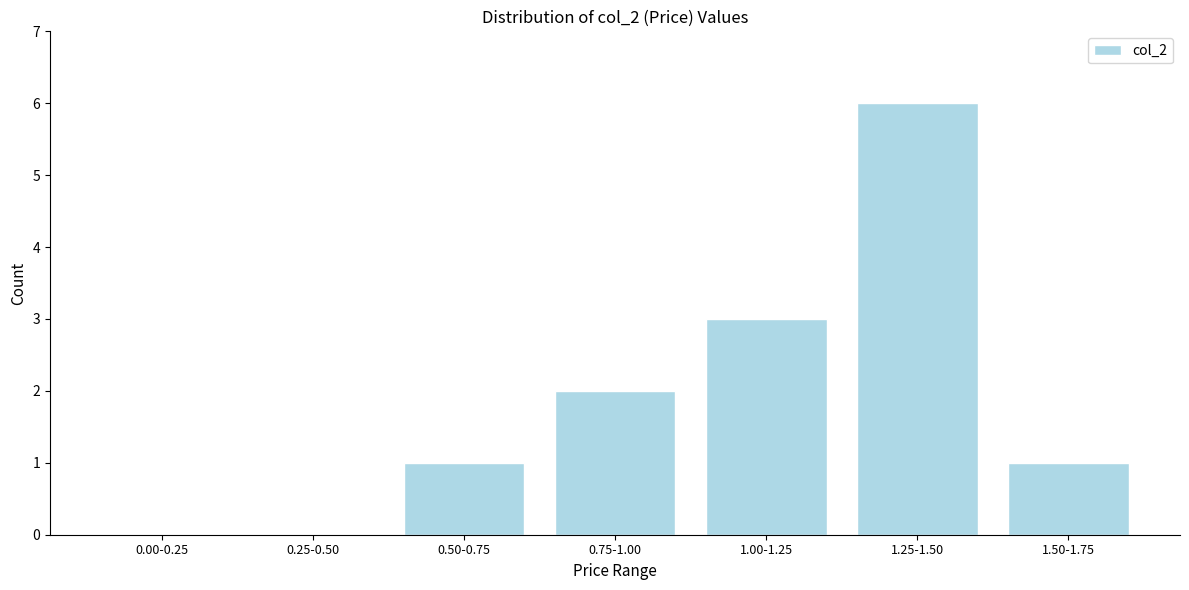

What is the sum of the values at 0.50-0.75 and 1.25-1.50?

7